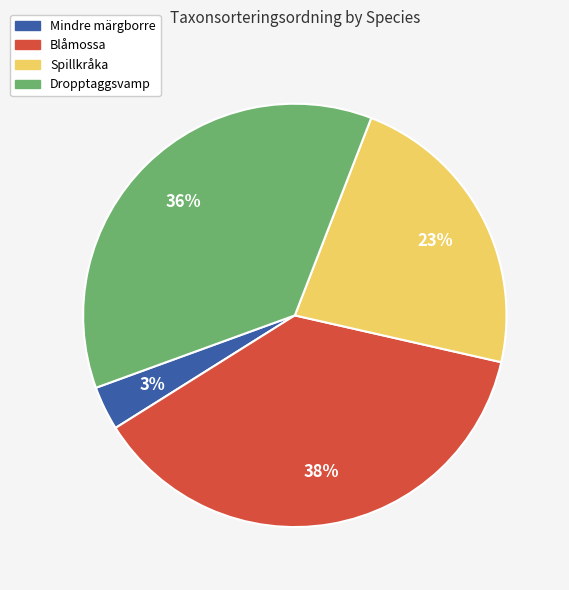

Between Mindre märgborre and Blåmossa, which is larger?

Blåmossa